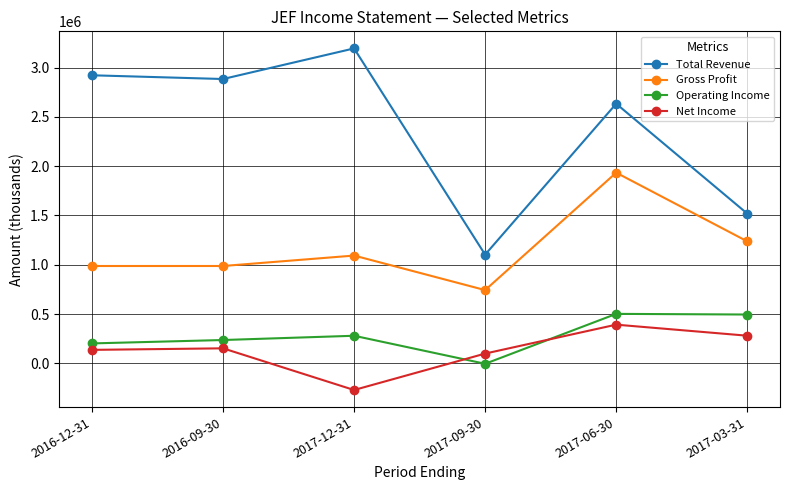

What are all the series names shown in the legend?

Total Revenue, Gross Profit, Operating Income, Net Income